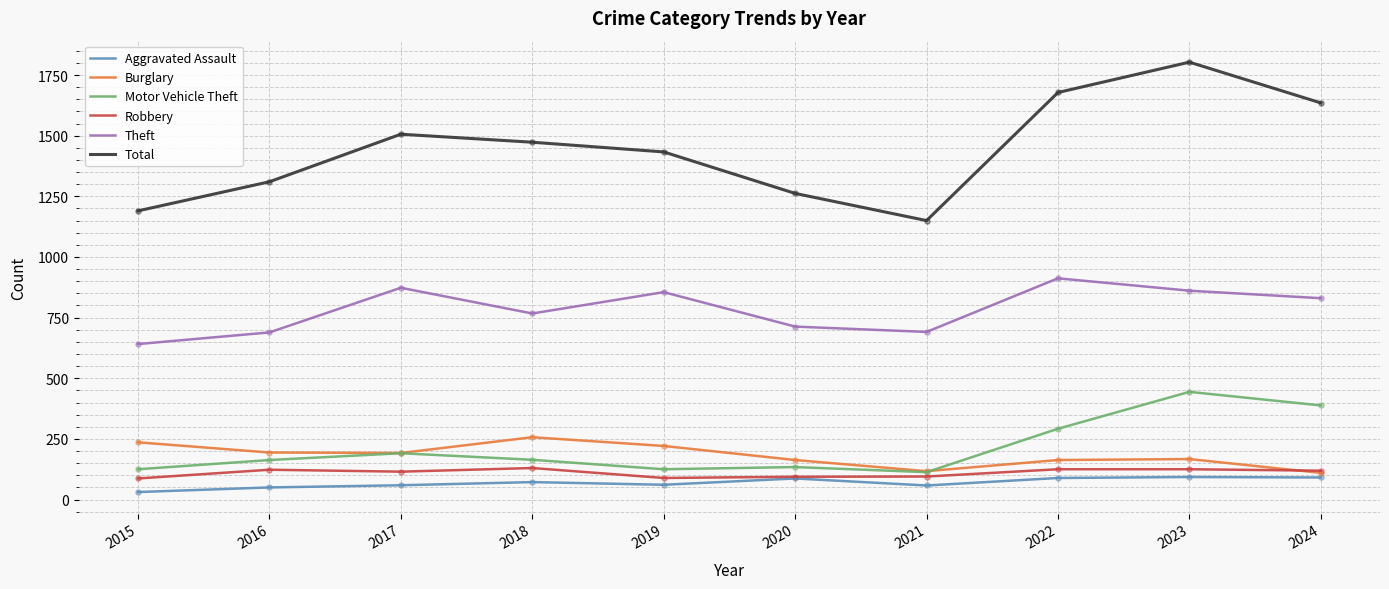

Which series has the largest total across all categories?

Total